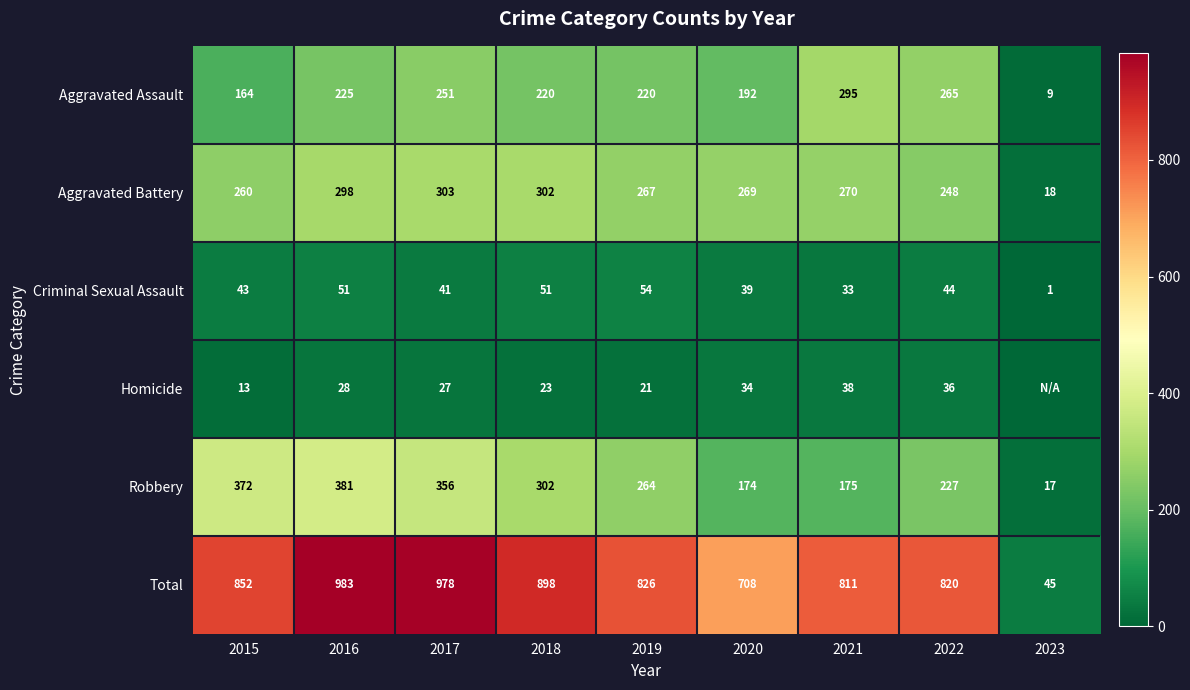

At which label is Aggravated Assault closest to 152?

2015